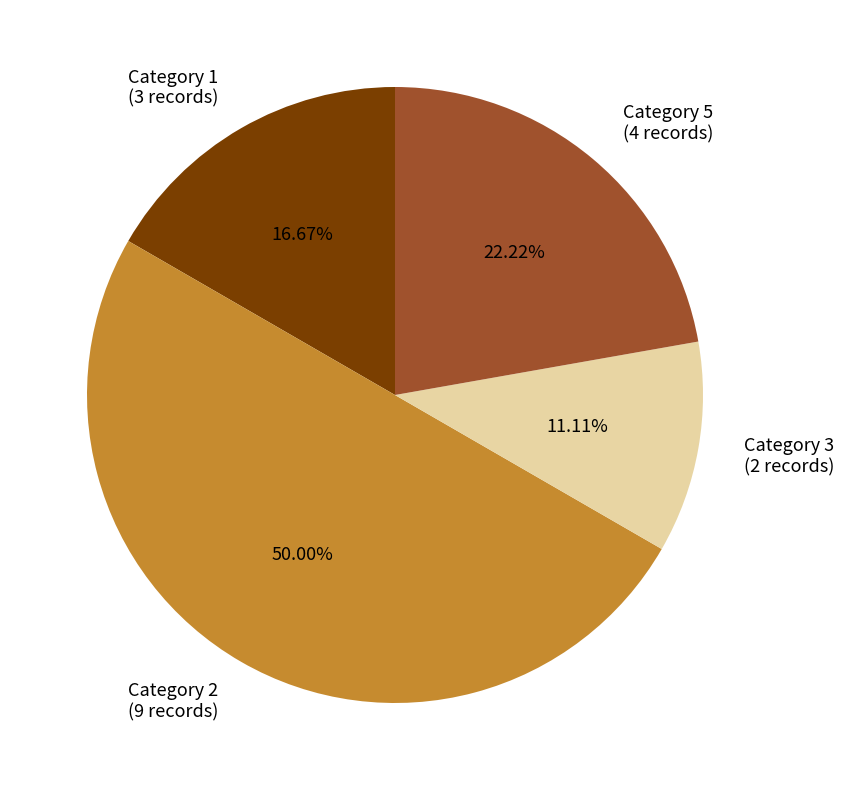

Does Category 5 account for over 50% of the chart?

No